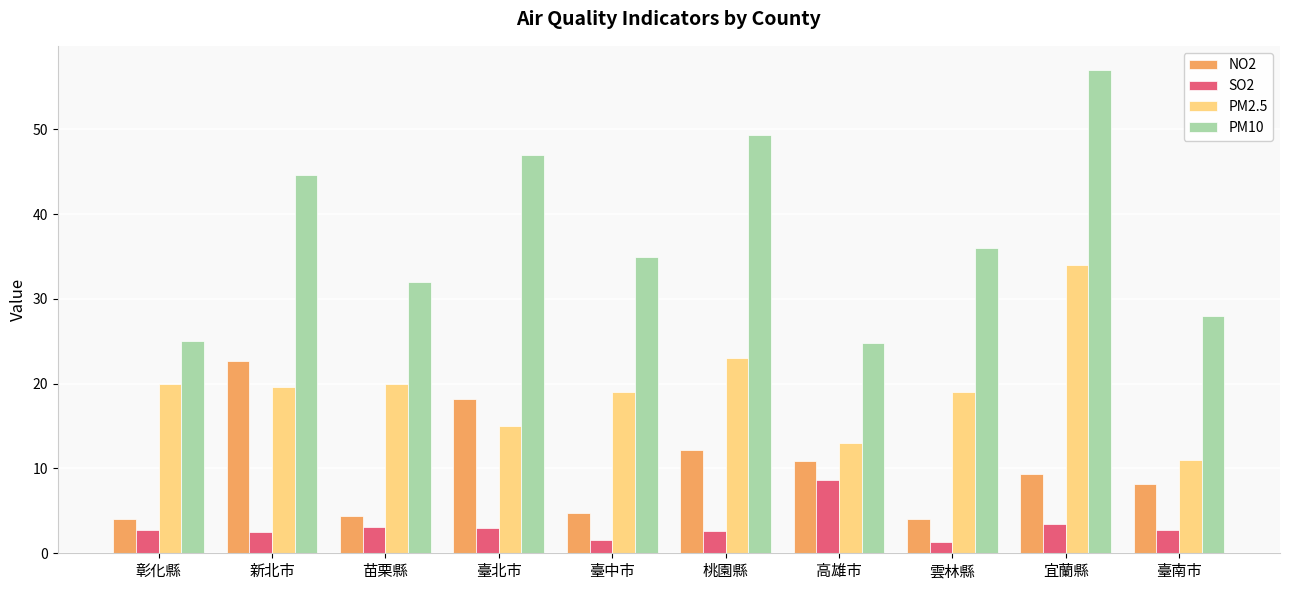

True or false: NO2 has a value of 4.4 at 苗栗縣.

True